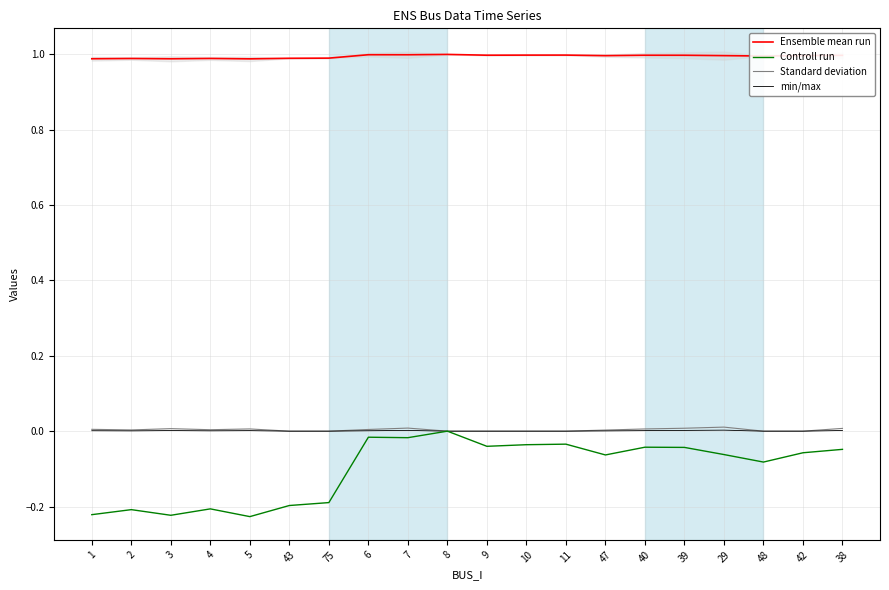

Reading right to left, list all the values displayed in this chart.

Ensemble mean run: 1.0	1.0	1.0	1.0	1.0	1.0	1.0	1.0	1.0	1.0	1.0	1.0	1.0	1.0	1.0	1.0	1.0	1.0	1.0	1.0
Controll run: -0.0	-0.1	-0.1	-0.1	-0.0	-0.0	-0.1	-0.0	-0.0	-0.0	0.0	-0.0	-0.0	-0.2	-0.2	-0.2	-0.2	-0.2	-0.2	-0.2
Standard deviation: 0.0	0.0	0.0	0.0	0.0	0.0	0.0	0.0	0.0	0.0	0.0	0.0	0.0	0.0	0.0	0.0	0.0	0.0	0.0	0.0
min/max: 0.0	0.0	0.0	0.0	0.0	0.0	0.0	0.0	0.0	0.0	0.0	0.0	0.0	0.0	0.0	0.0	0.0	0.0	0.0	0.0